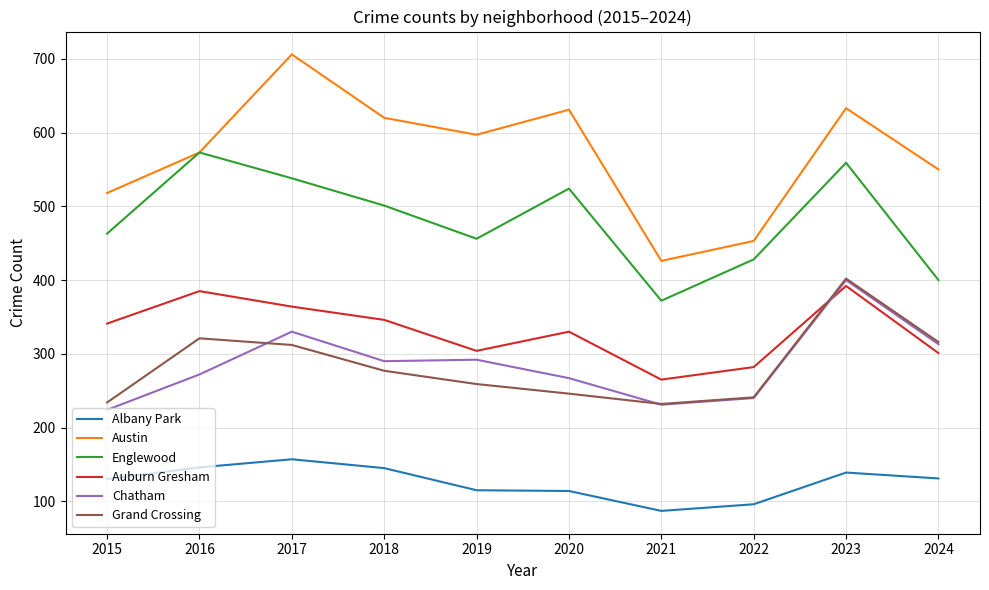

What are all the series names shown in the legend?

Albany Park, Austin, Englewood, Auburn Gresham, Chatham, Grand Crossing